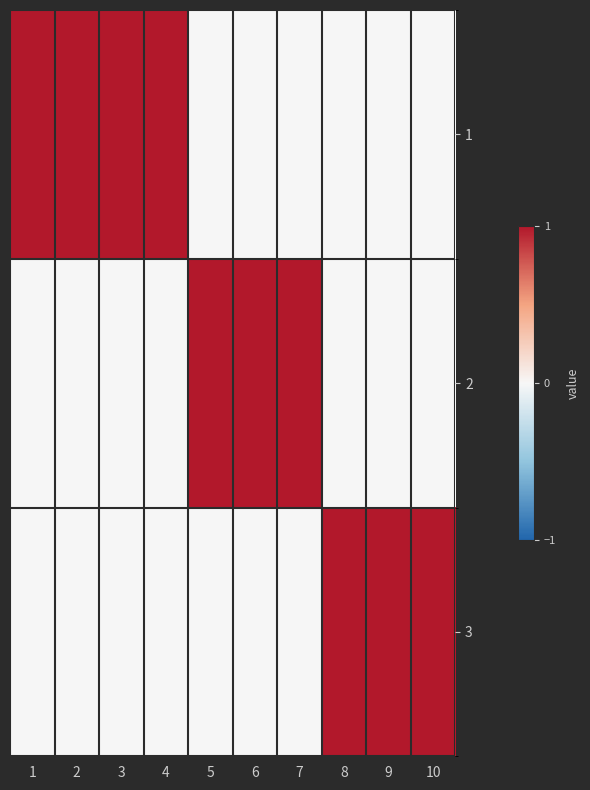

Reading left to right, what are all the values shown in this chart?

1: 1=1	2=1	3=1	4=1	5=0	6=0	7=0	8=0	9=0	10=0
2: 1=0	2=0	3=0	4=0	5=1	6=1	7=1	8=0	9=0	10=0
3: 1=0	2=0	3=0	4=0	5=0	6=0	7=0	8=1	9=1	10=1